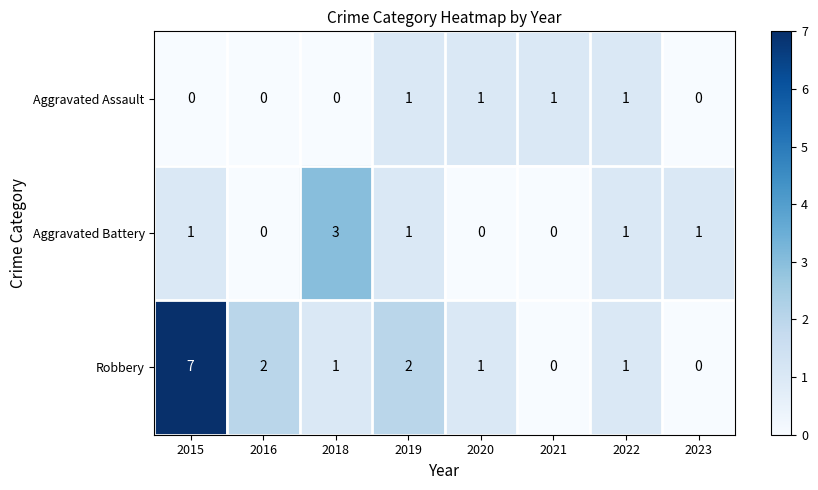

The Aggravated Battery series shows 0 at 2021. True or false?

True